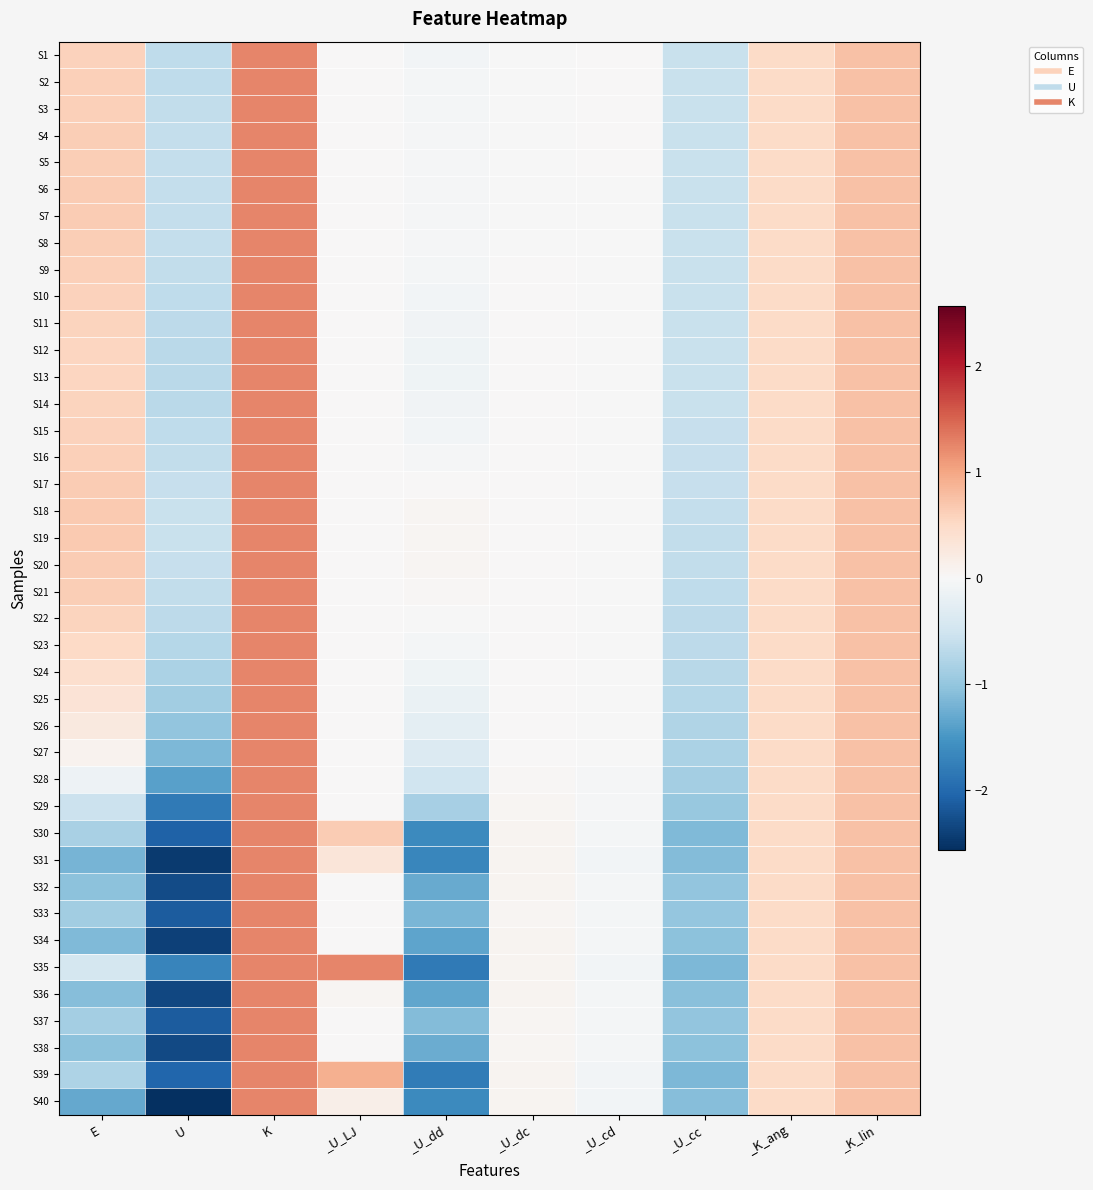

Reading left to right, extract all data points from this chart.

S1: E=0.6	U=-0.7	K=1.2	_U_LJ=0.0	_U_dd=-0.1	_U_dc=-0.0	_U_cd=0.0	_U_cc=-0.6	_K_ang=0.5	_K_lin=0.7
S2: E=0.6	U=-0.6	K=1.2	_U_LJ=0.0	_U_dd=-0.1	_U_dc=-0.0	_U_cd=0.0	_U_cc=-0.6	_K_ang=0.5	_K_lin=0.8
S3: E=0.6	U=-0.6	K=1.3	_U_LJ=0.0	_U_dd=-0.0	_U_dc=-0.0	_U_cd=0.0	_U_cc=-0.6	_K_ang=0.5	_K_lin=0.8
S4: E=0.6	U=-0.6	K=1.3	_U_LJ=0.0	_U_dd=-0.0	_U_dc=-0.0	_U_cd=0.0	_U_cc=-0.6	_K_ang=0.5	_K_lin=0.8
S5: E=0.6	U=-0.6	K=1.2	_U_LJ=0.0	_U_dd=-0.0	_U_dc=-0.0	_U_cd=0.0	_U_cc=-0.6	_K_ang=0.5	_K_lin=0.8
S6: E=0.6	U=-0.6	K=1.3	_U_LJ=0.0	_U_dd=-0.0	_U_dc=-0.0	_U_cd=-0.0	_U_cc=-0.6	_K_ang=0.5	_K_lin=0.8
S7: E=0.6	U=-0.6	K=1.3	_U_LJ=0.0	_U_dd=-0.0	_U_dc=-0.0	_U_cd=-0.0	_U_cc=-0.6	_K_ang=0.5	_K_lin=0.8
S8: E=0.6	U=-0.6	K=1.3	_U_LJ=0.0	_U_dd=-0.0	_U_dc=-0.0	_U_cd=-0.0	_U_cc=-0.6	_K_ang=0.5	_K_lin=0.8
S9: E=0.6	U=-0.6	K=1.3	_U_LJ=0.0	_U_dd=-0.1	_U_dc=0.0	_U_cd=-0.0	_U_cc=-0.6	_K_ang=0.5	_K_lin=0.8
S10: E=0.6	U=-0.7	K=1.3	_U_LJ=0.0	_U_dd=-0.1	_U_dc=0.0	_U_cd=-0.0	_U_cc=-0.6	_K_ang=0.5	_K_lin=0.8
S11: E=0.6	U=-0.7	K=1.3	_U_LJ=0.0	_U_dd=-0.1	_U_dc=0.0	_U_cd=-0.0	_U_cc=-0.6	_K_ang=0.5	_K_lin=0.8
S12: E=0.6	U=-0.7	K=1.3	_U_LJ=0.0	_U_dd=-0.1	_U_dc=0.0	_U_cd=-0.0	_U_cc=-0.6	_K_ang=0.5	_K_lin=0.8
S13: E=0.6	U=-0.7	K=1.2	_U_LJ=0.0	_U_dd=-0.1	_U_dc=0.0	_U_cd=-0.0	_U_cc=-0.6	_K_ang=0.5	_K_lin=0.7
S14: E=0.6	U=-0.7	K=1.3	_U_LJ=0.0	_U_dd=-0.1	_U_dc=0.0	_U_cd=-0.0	_U_cc=-0.6	_K_ang=0.5	_K_lin=0.8
S15: E=0.6	U=-0.7	K=1.2	_U_LJ=0.0	_U_dd=-0.1	_U_dc=0.0	_U_cd=-0.0	_U_cc=-0.6	_K_ang=0.5	_K_lin=0.8
S16: E=0.6	U=-0.6	K=1.2	_U_LJ=0.0	_U_dd=-0.0	_U_dc=0.0	_U_cd=-0.0	_U_cc=-0.6	_K_ang=0.5	_K_lin=0.7
S17: E=0.6	U=-0.6	K=1.3	_U_LJ=0.0	_U_dd=0.0	_U_dc=0.0	_U_cd=-0.0	_U_cc=-0.6	_K_ang=0.5	_K_lin=0.8
S18: E=0.7	U=-0.6	K=1.2	_U_LJ=0.0	_U_dd=0.0	_U_dc=0.0	_U_cd=-0.0	_U_cc=-0.6	_K_ang=0.5	_K_lin=0.7
S19: E=0.7	U=-0.6	K=1.3	_U_LJ=0.0	_U_dd=0.1	_U_dc=0.0	_U_cd=-0.0	_U_cc=-0.6	_K_ang=0.5	_K_lin=0.8
S20: E=0.7	U=-0.6	K=1.3	_U_LJ=0.0	_U_dd=0.1	_U_dc=0.0	_U_cd=-0.0	_U_cc=-0.6	_K_ang=0.5	_K_lin=0.8
S21: E=0.6	U=-0.6	K=1.2	_U_LJ=0.0	_U_dd=0.0	_U_dc=0.0	_U_cd=-0.0	_U_cc=-0.6	_K_ang=0.5	_K_lin=0.8
S22: E=0.6	U=-0.7	K=1.2	_U_LJ=0.0	_U_dd=-0.0	_U_dc=0.0	_U_cd=-0.0	_U_cc=-0.7	_K_ang=0.5	_K_lin=0.8
S23: E=0.5	U=-0.7	K=1.3	_U_LJ=0.0	_U_dd=-0.1	_U_dc=0.0	_U_cd=-0.0	_U_cc=-0.7	_K_ang=0.5	_K_lin=0.8
S24: E=0.4	U=-0.8	K=1.2	_U_LJ=0.0	_U_dd=-0.1	_U_dc=0.0	_U_cd=-0.0	_U_cc=-0.7	_K_ang=0.5	_K_lin=0.8
S25: E=0.3	U=-0.9	K=1.2	_U_LJ=0.0	_U_dd=-0.2	_U_dc=0.0	_U_cd=-0.0	_U_cc=-0.7	_K_ang=0.5	_K_lin=0.8
S26: E=0.2	U=-1.0	K=1.3	_U_LJ=0.0	_U_dd=-0.2	_U_dc=0.0	_U_cd=-0.0	_U_cc=-0.8	_K_ang=0.5	_K_lin=0.8
S27: E=0.1	U=-1.2	K=1.3	_U_LJ=0.0	_U_dd=-0.3	_U_dc=0.0	_U_cd=-0.0	_U_cc=-0.8	_K_ang=0.5	_K_lin=0.8
S28: E=-0.1	U=-1.4	K=1.2	_U_LJ=0.0	_U_dd=-0.5	_U_dc=0.0	_U_cd=-0.0	_U_cc=-0.9	_K_ang=0.5	_K_lin=0.8
S29: E=-0.6	U=-1.8	K=1.2	_U_LJ=0.0	_U_dd=-0.9	_U_dc=0.0	_U_cd=-0.0	_U_cc=-1.0	_K_ang=0.5	_K_lin=0.7
S30: E=-0.8	U=-2.1	K=1.2	_U_LJ=0.7	_U_dd=-1.6	_U_dc=0.1	_U_cd=-0.1	_U_cc=-1.1	_K_ang=0.5	_K_lin=0.8
S31: E=-1.2	U=-2.5	K=1.2	_U_LJ=0.3	_U_dd=-1.7	_U_dc=0.1	_U_cd=-0.1	_U_cc=-1.1	_K_ang=0.5	_K_lin=0.7
S32: E=-1.0	U=-2.3	K=1.2	_U_LJ=0.0	_U_dd=-1.3	_U_dc=0.1	_U_cd=-0.1	_U_cc=-1.0	_K_ang=0.5	_K_lin=0.8
S33: E=-0.9	U=-2.1	K=1.2	_U_LJ=0.0	_U_dd=-1.2	_U_dc=0.1	_U_cd=-0.1	_U_cc=-1.0	_K_ang=0.5	_K_lin=0.8
S34: E=-1.1	U=-2.4	K=1.2	_U_LJ=0.0	_U_dd=-1.4	_U_dc=0.1	_U_cd=-0.1	_U_cc=-1.0	_K_ang=0.5	_K_lin=0.8
S35: E=-0.5	U=-1.7	K=1.3	_U_LJ=1.3	_U_dd=-1.8	_U_dc=0.1	_U_cd=-0.1	_U_cc=-1.2	_K_ang=0.5	_K_lin=0.8
S36: E=-1.1	U=-2.3	K=1.2	_U_LJ=0.1	_U_dd=-1.3	_U_dc=0.1	_U_cd=-0.1	_U_cc=-1.1	_K_ang=0.5	_K_lin=0.7
S37: E=-0.9	U=-2.1	K=1.2	_U_LJ=0.0	_U_dd=-1.1	_U_dc=0.1	_U_cd=-0.0	_U_cc=-1.0	_K_ang=0.5	_K_lin=0.8
S38: E=-1.1	U=-2.3	K=1.2	_U_LJ=0.0	_U_dd=-1.3	_U_dc=0.1	_U_cd=-0.1	_U_cc=-1.1	_K_ang=0.5	_K_lin=0.8
S39: E=-0.8	U=-2.0	K=1.2	_U_LJ=0.9	_U_dd=-1.8	_U_dc=0.1	_U_cd=-0.1	_U_cc=-1.1	_K_ang=0.5	_K_lin=0.8
S40: E=-1.3	U=-2.6	K=1.2	_U_LJ=0.1	_U_dd=-1.6	_U_dc=0.1	_U_cd=-0.1	_U_cc=-1.1	_K_ang=0.5	_K_lin=0.8